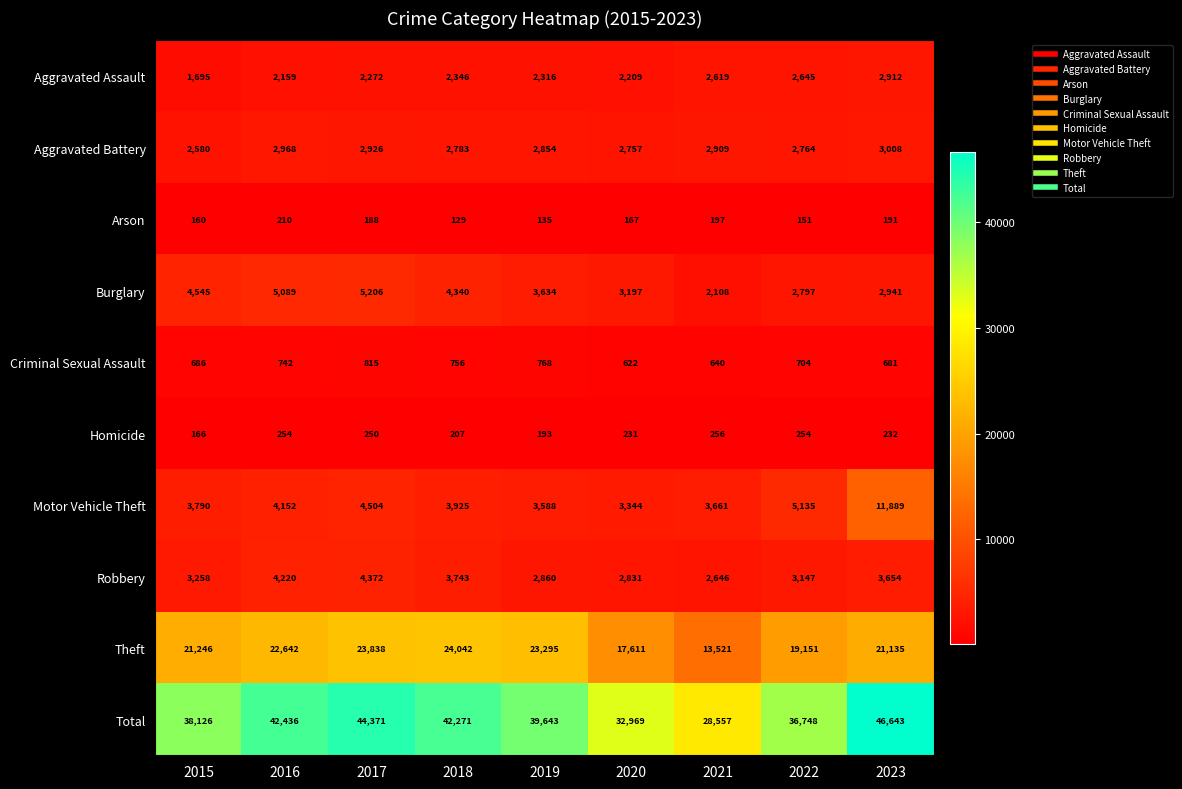

At which category is the sum across all series the highest?

2023